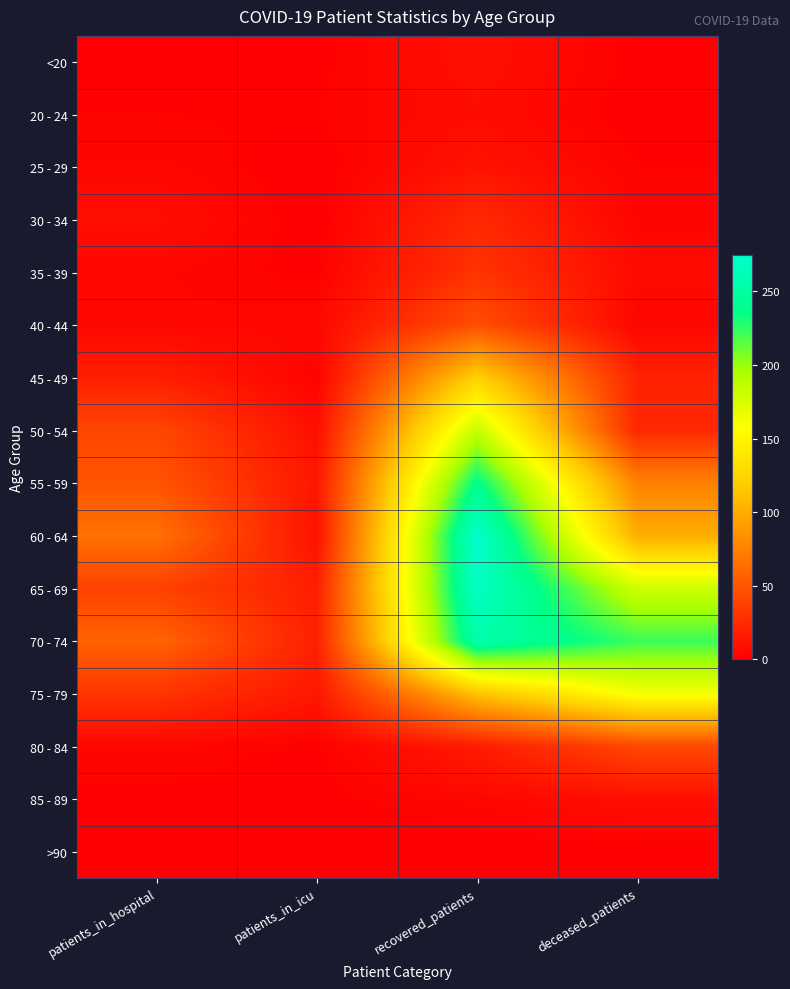

Reading left to right, list all the values displayed in this chart.

<20: patients_in_hospital=0	patients_in_icu=1	recovered_patients=9	deceased_patients=1
20 - 24: patients_in_hospital=2	patients_in_icu=2	recovered_patients=7	deceased_patients=0
25 - 29: patients_in_hospital=4	patients_in_icu=0	recovered_patients=11	deceased_patients=2
30 - 34: patients_in_hospital=8	patients_in_icu=0	recovered_patients=24	deceased_patients=3
35 - 39: patients_in_hospital=4	patients_in_icu=1	recovered_patients=30	deceased_patients=6
40 - 44: patients_in_hospital=4	patients_in_icu=5	recovered_patients=46	deceased_patients=4
45 - 49: patients_in_hospital=18	patients_in_icu=2	recovered_patients=122	deceased_patients=20
50 - 54: patients_in_hospital=41	patients_in_icu=9	recovered_patients=184	deceased_patients=23
55 - 59: patients_in_hospital=49	patients_in_icu=13	recovered_patients=238	deceased_patients=75
60 - 64: patients_in_hospital=66	patients_in_icu=10	recovered_patients=275	deceased_patients=100
65 - 69: patients_in_hospital=38	patients_in_icu=18	recovered_patients=271	deceased_patients=180
70 - 74: patients_in_hospital=58	patients_in_icu=19	recovered_patients=256	deceased_patients=222
75 - 79: patients_in_hospital=31	patients_in_icu=14	recovered_patients=113	deceased_patients=162
80 - 84: patients_in_hospital=4	patients_in_icu=1	recovered_patients=16	deceased_patients=42
85 - 89: patients_in_hospital=1	patients_in_icu=1	recovered_patients=4	deceased_patients=9
>90: patients_in_hospital=0	patients_in_icu=0	recovered_patients=0	deceased_patients=0